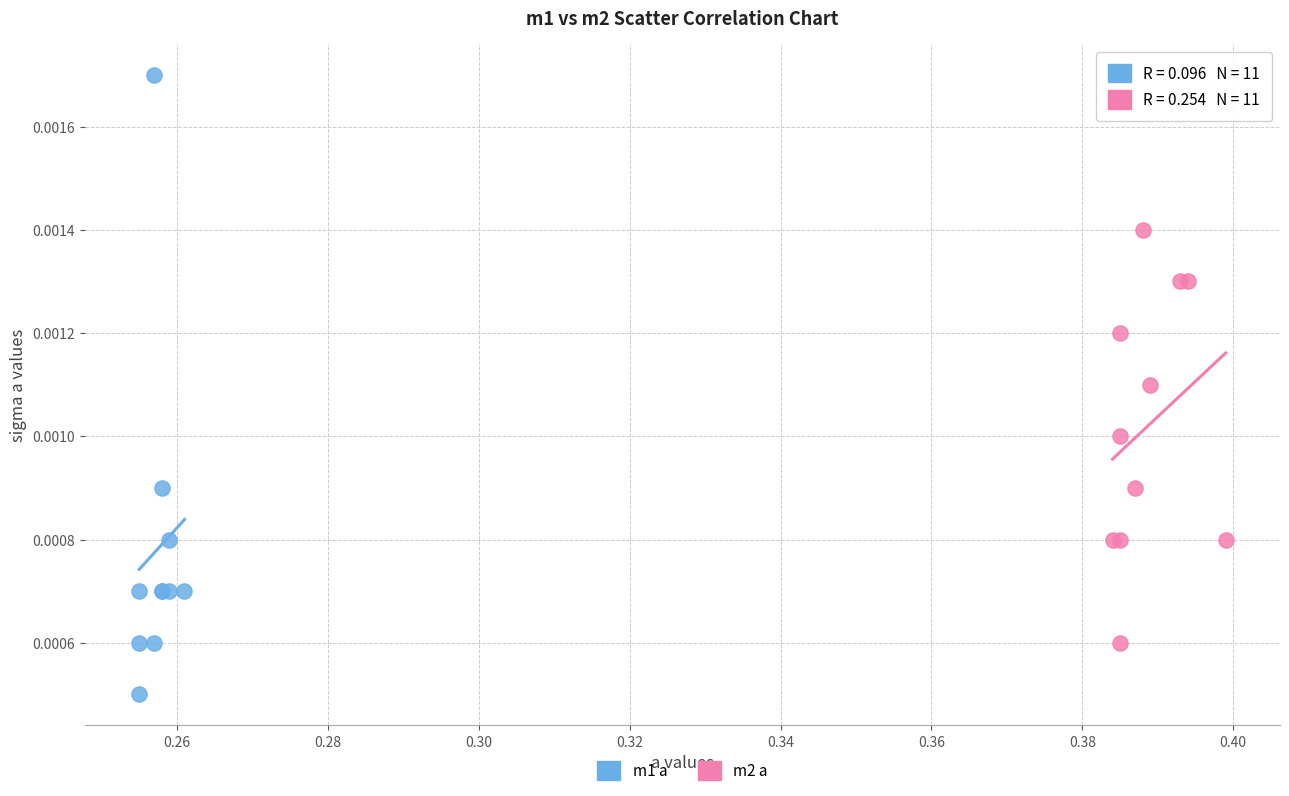

Which series reaches the maximum Y coordinate?

m1 a